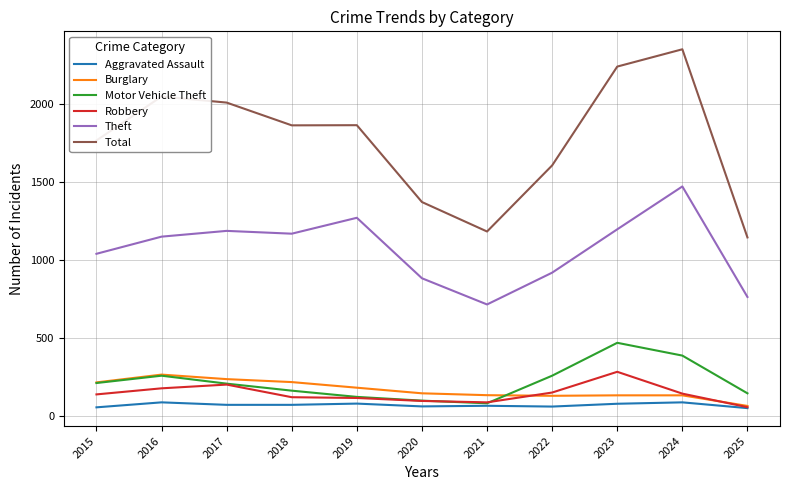

At how many categories does at least one series exceed 1467?

8